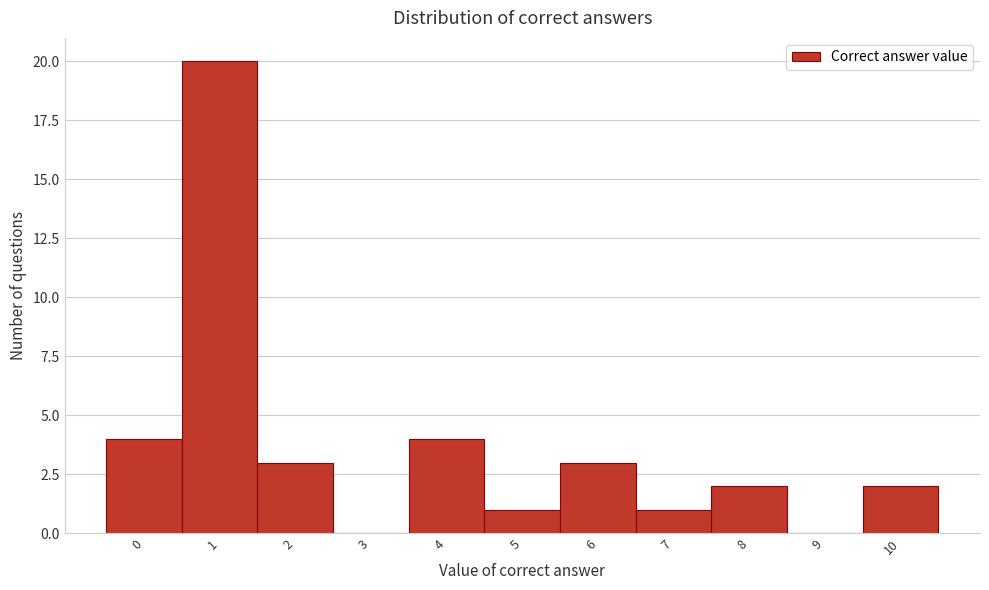

Reading left to right, transcribe this chart: for each bar, give the range it covers on the x-axis and its height. The values are not printed on the chart, so give them approximately, as read against the axis.

-0.5 to 0.5: 4
0.5 to 1.5: 20
1.5 to 2.5: 3
2.5 to 3.5: 0
3.5 to 4.5: 4
4.5 to 5.5: 1
5.5 to 6.5: 3
6.5 to 7.5: 1
7.5 to 8.5: 2
8.5 to 9.5: 0
9.5 to 10.5: 2